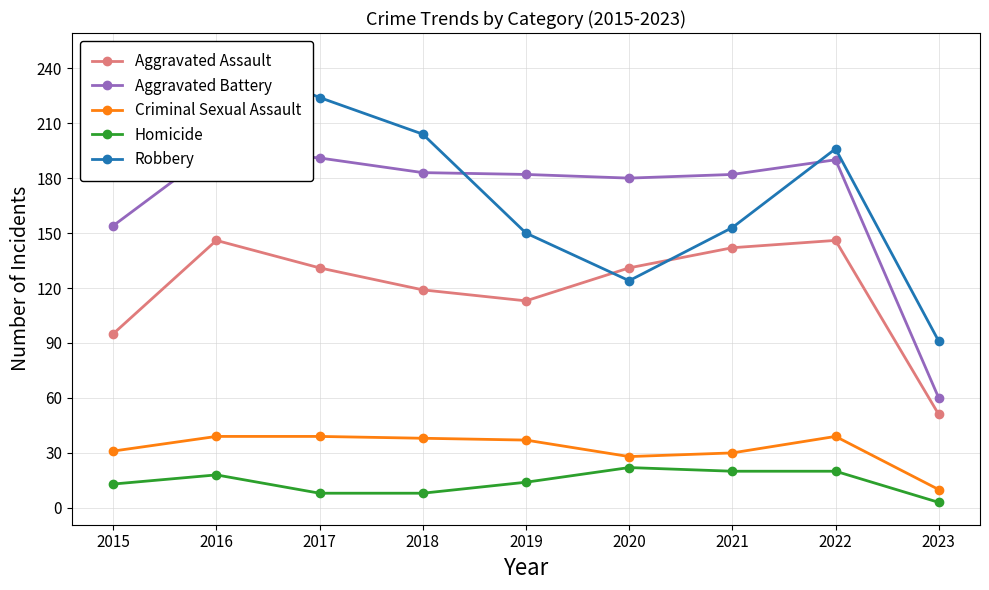

How many lines are shown in the chart?

5